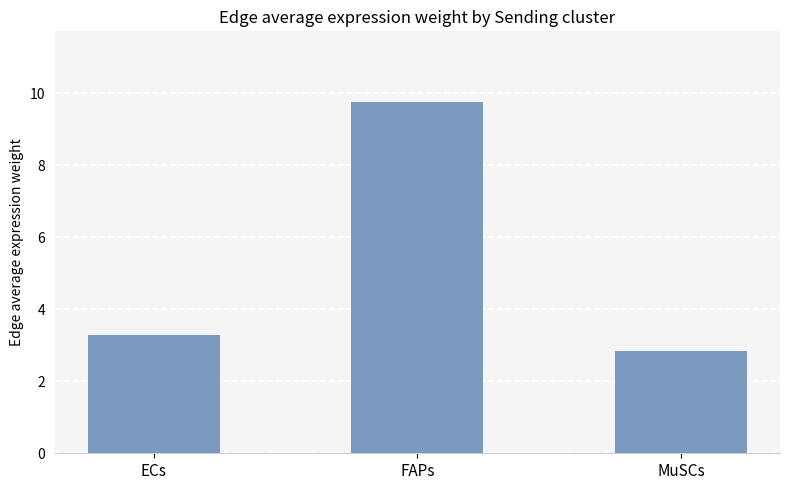

What is the difference between the maximum and minimum values?

6.9